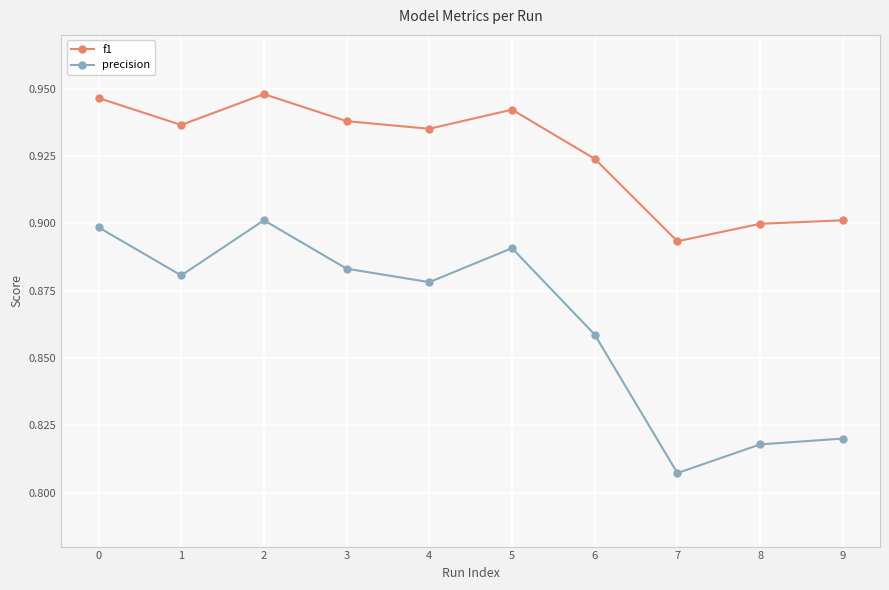

True or false: precision and f1 cross at least once.

False